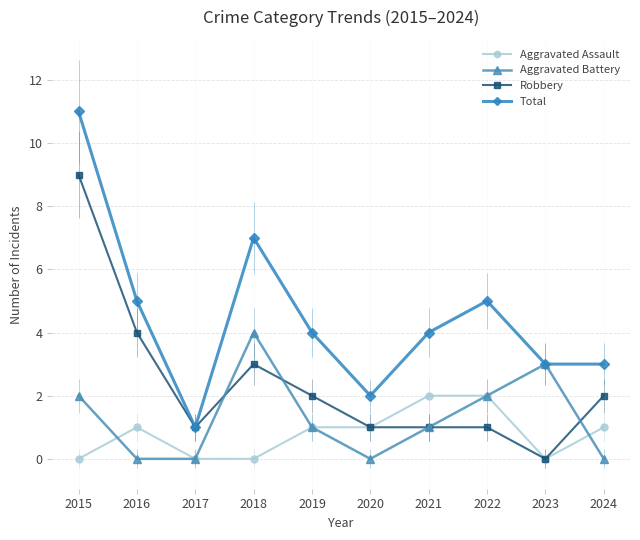

What is the greatest value displayed?

11